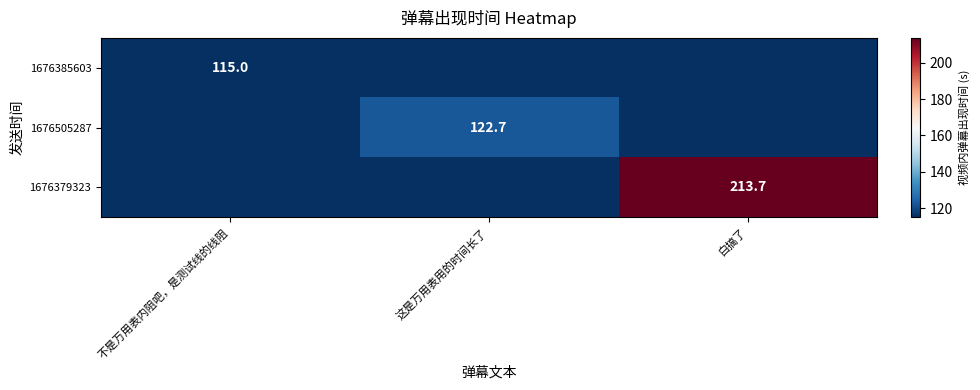

How many categories are shown in the chart?

3